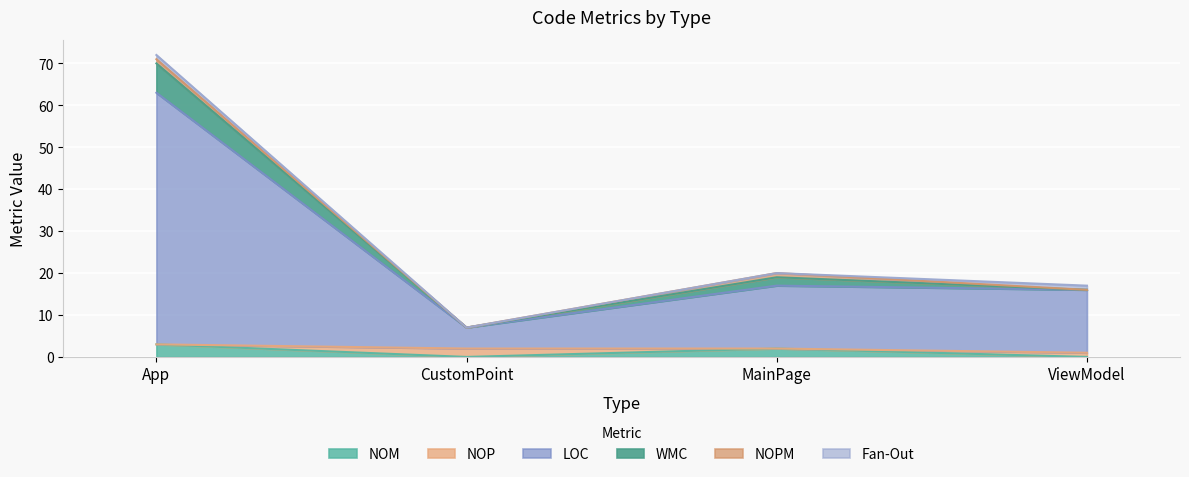

At which category does NOM reach its first local peak?

MainPage